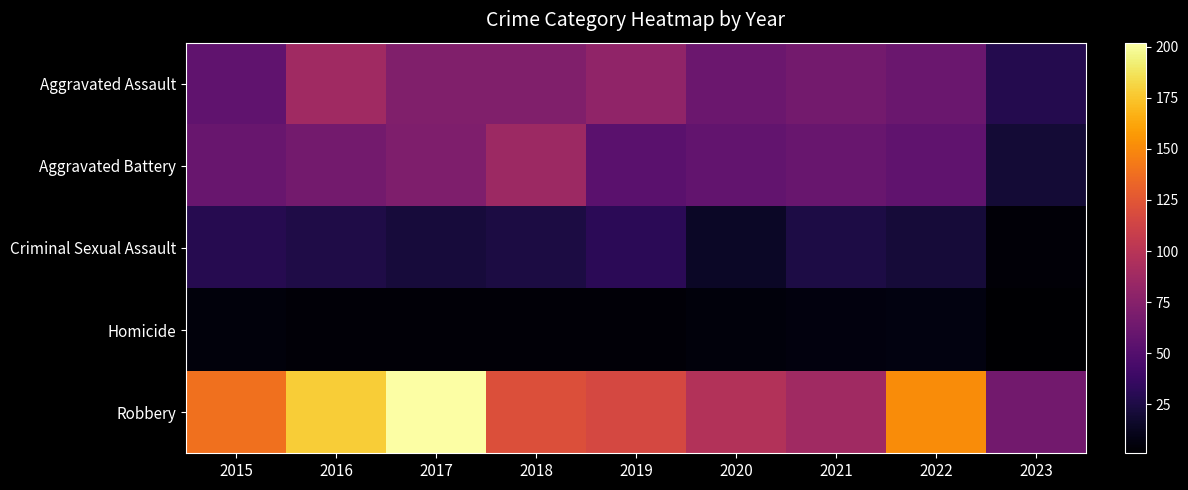

Which has a higher value, 2023 or 2022?

2022